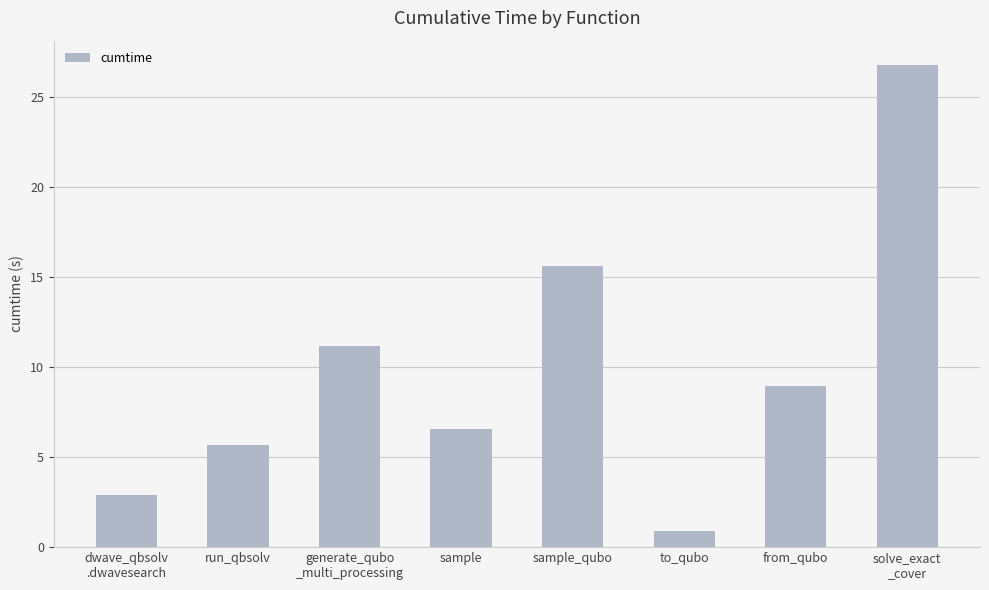

At which label does the data first exceed 8?

generate_qubo
_multi_processing